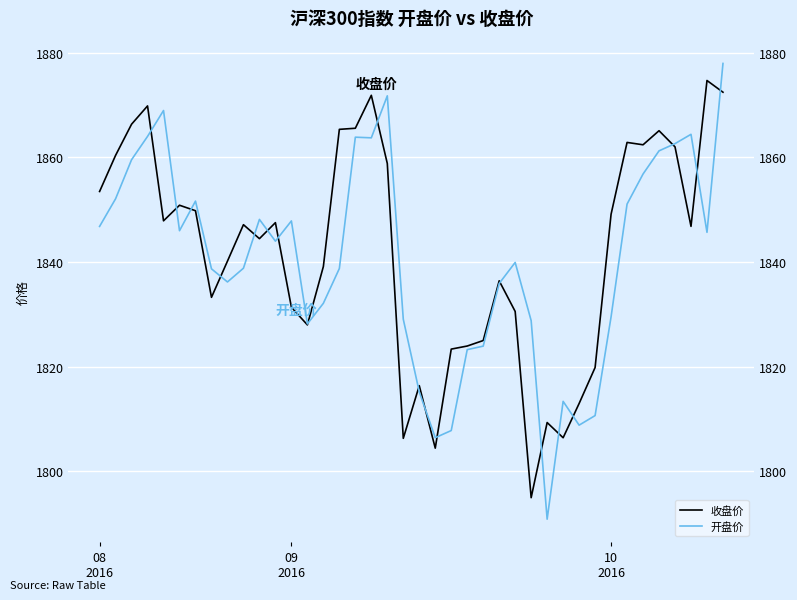

Does the chart display data point markers on the line(s)?

No